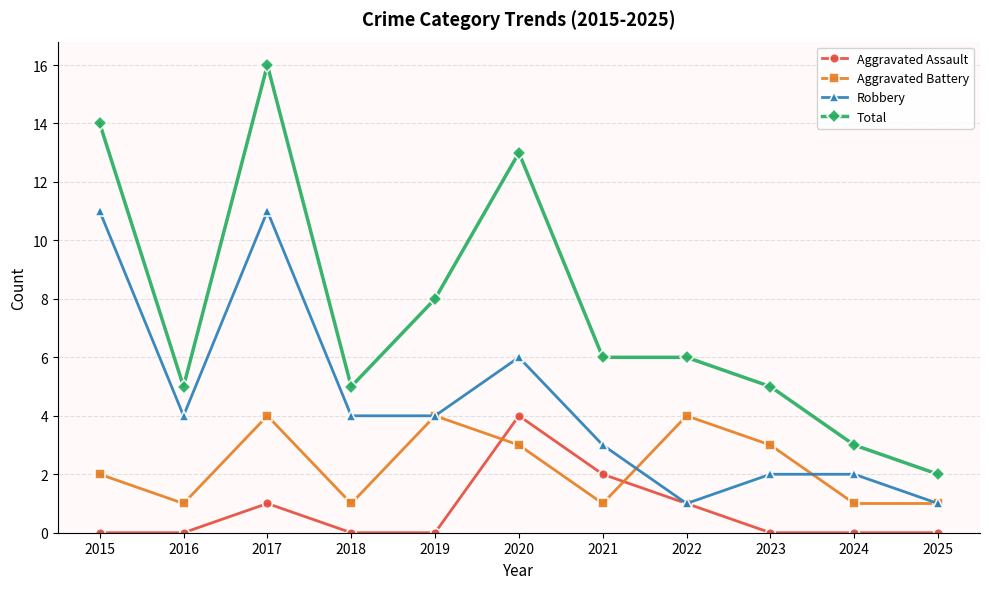

How many lines are shown in the chart?

4